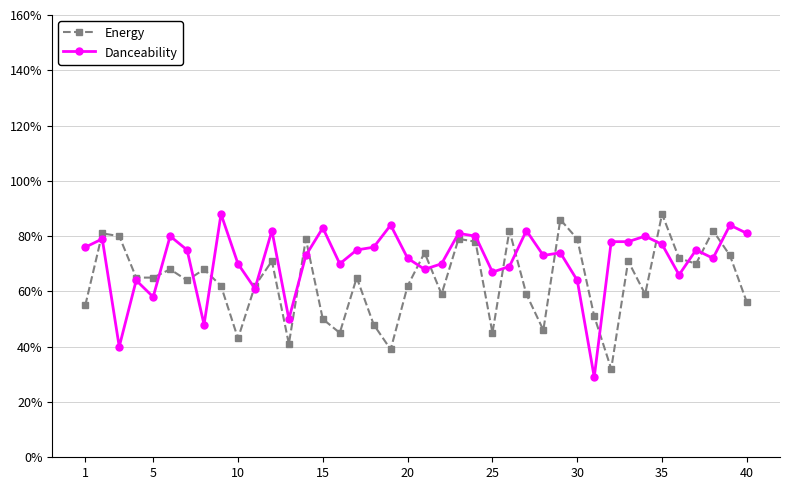

Rank the series by their average value, from lowest to highest.

Energy, Danceability